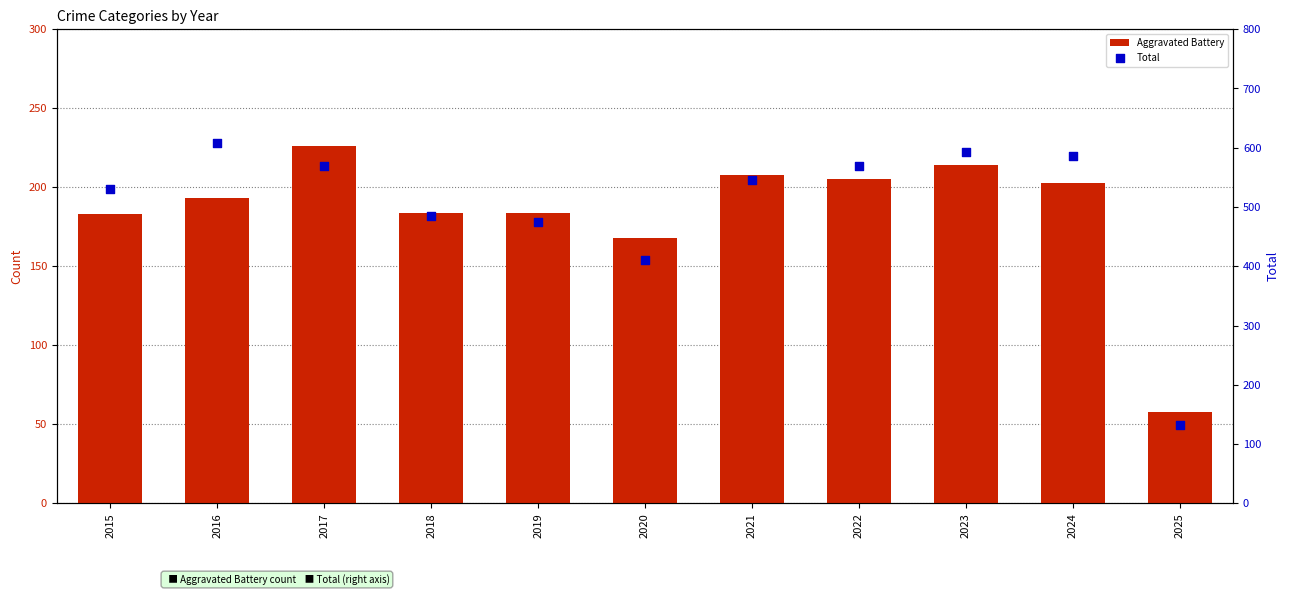

What are all the series names shown in the legend?

Aggravated Battery, Total